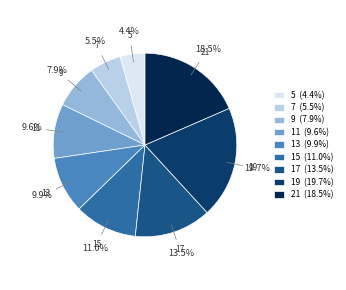

Approximately how many times larger is the value at 11 compared to 15?

0.9